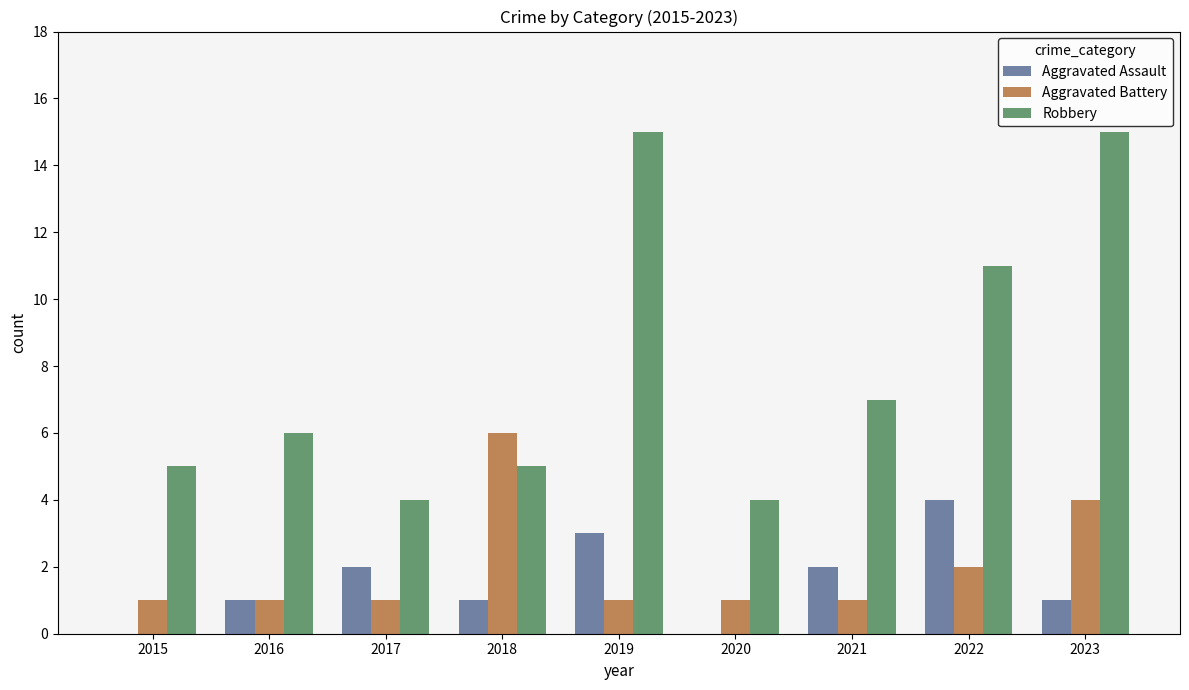

What is the sum of all Aggravated Assault values?

14